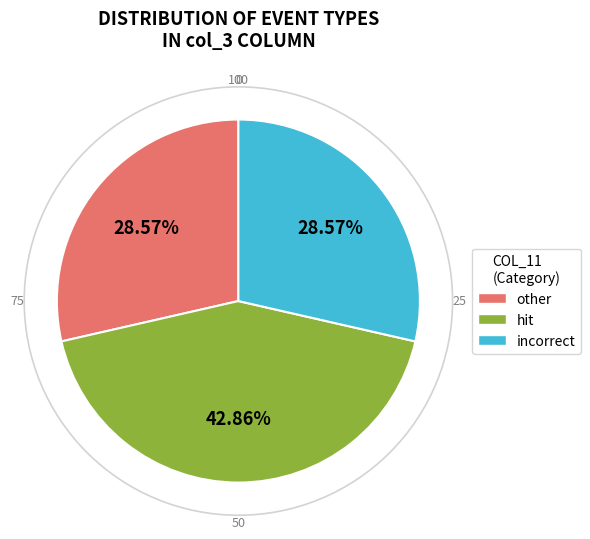

Is there a majority slice in this chart?

No